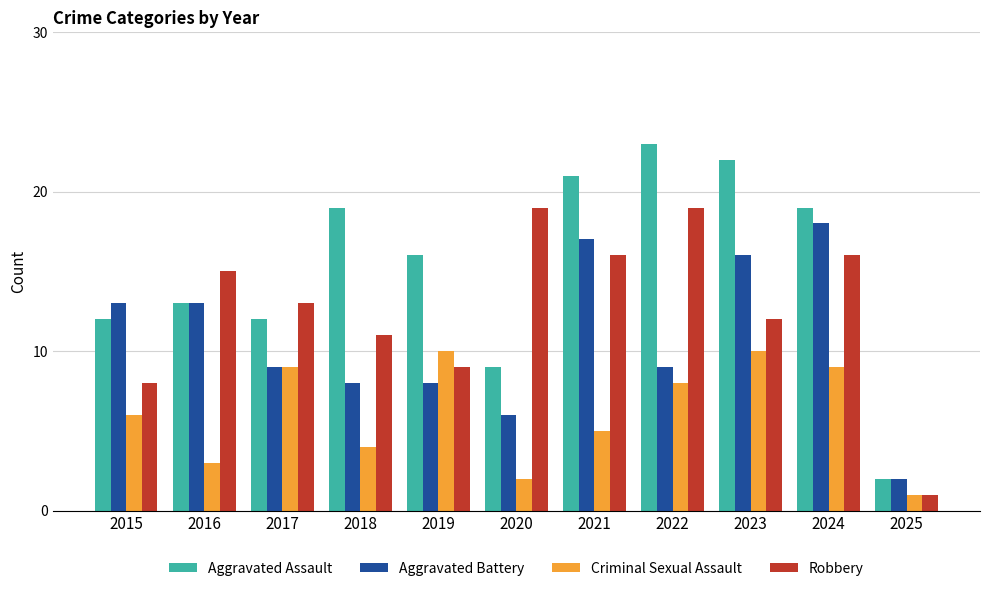

Does the chart contain stacked bars?

No